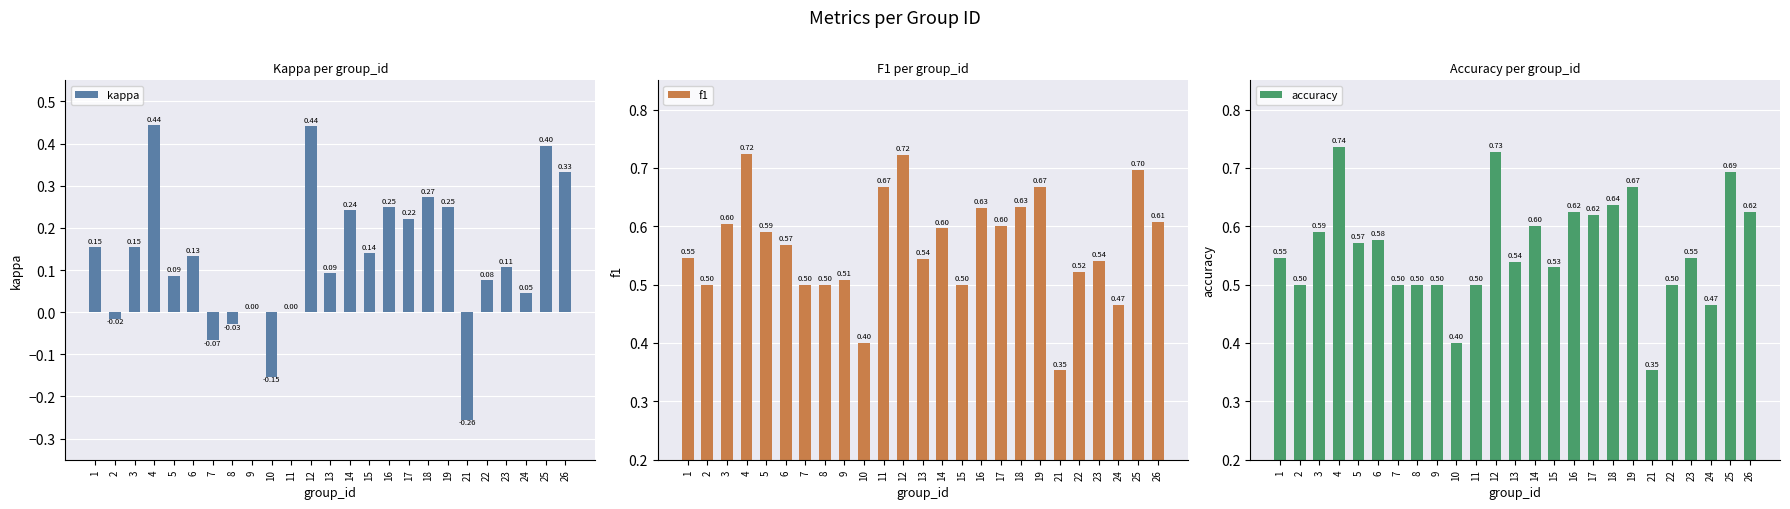

What is the sum of all f1 values?

14.2